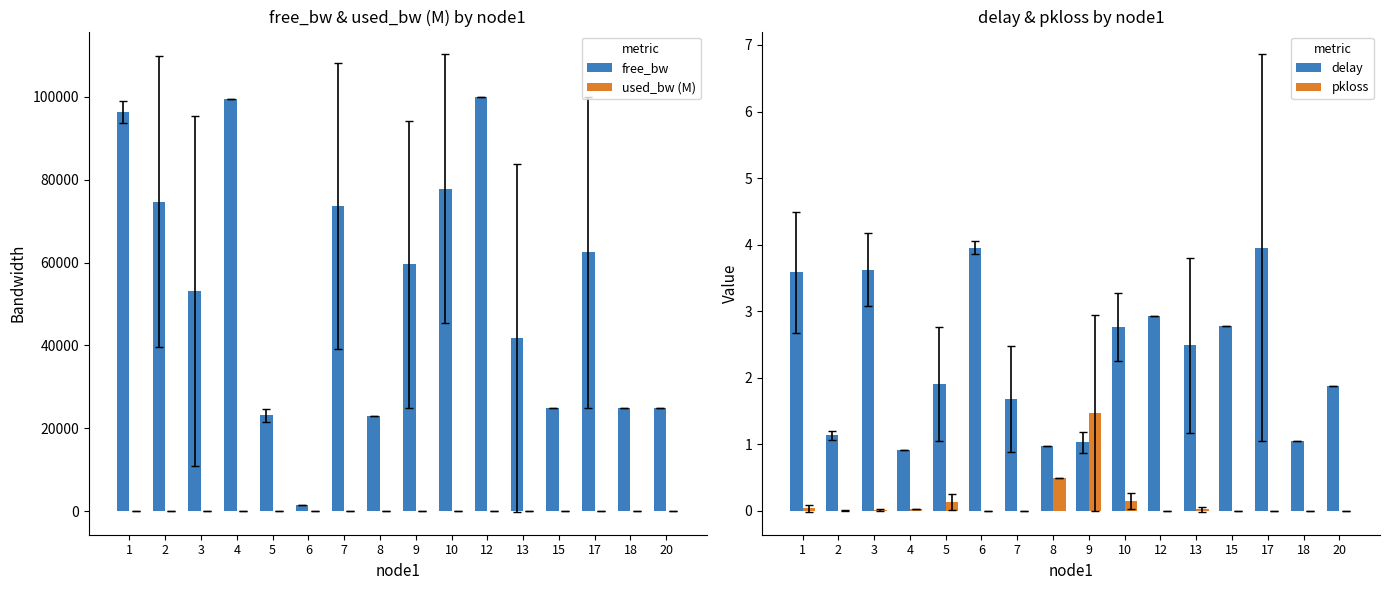

What is the difference between the maximum and second lowest values in the pkloss series?

1.5